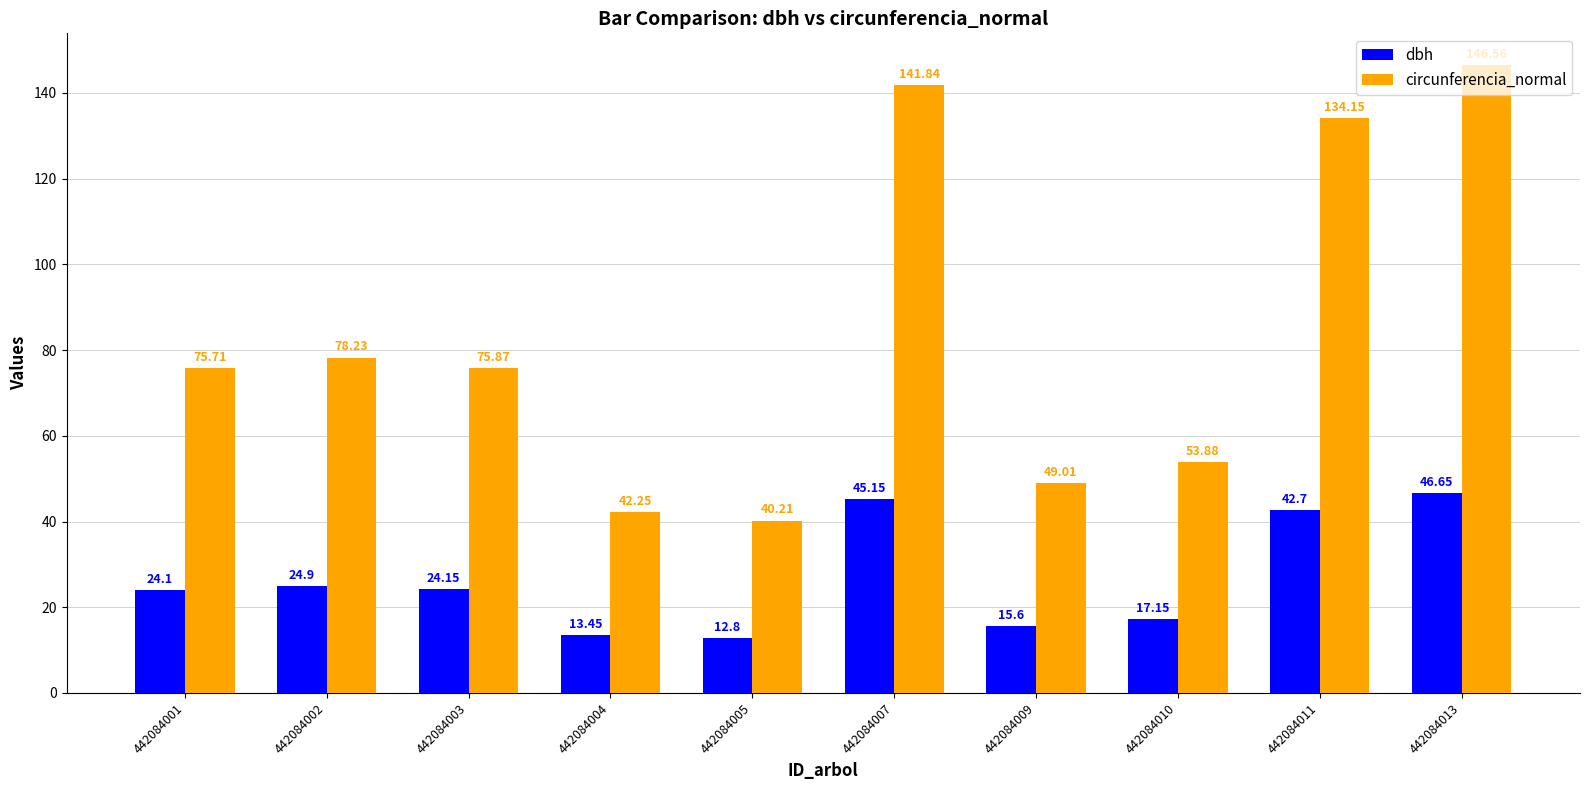

Which series has the largest total across all categories?

circunferencia_normal